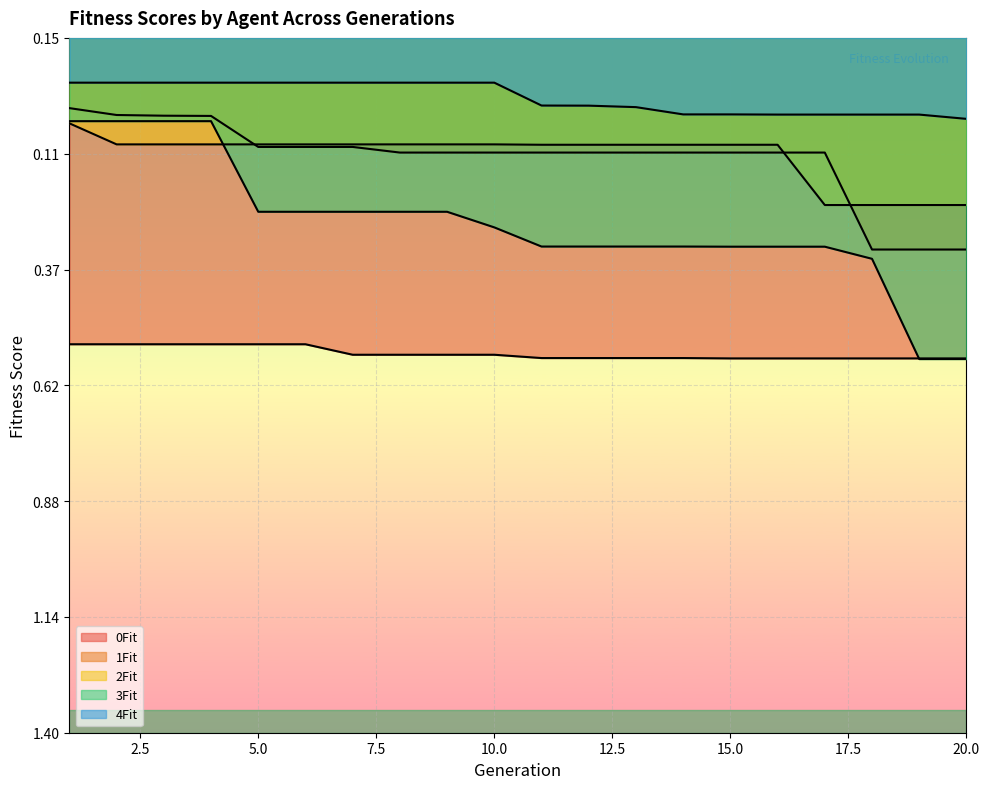

What is the difference between the 3Fit values at 20 and 17?

0.3